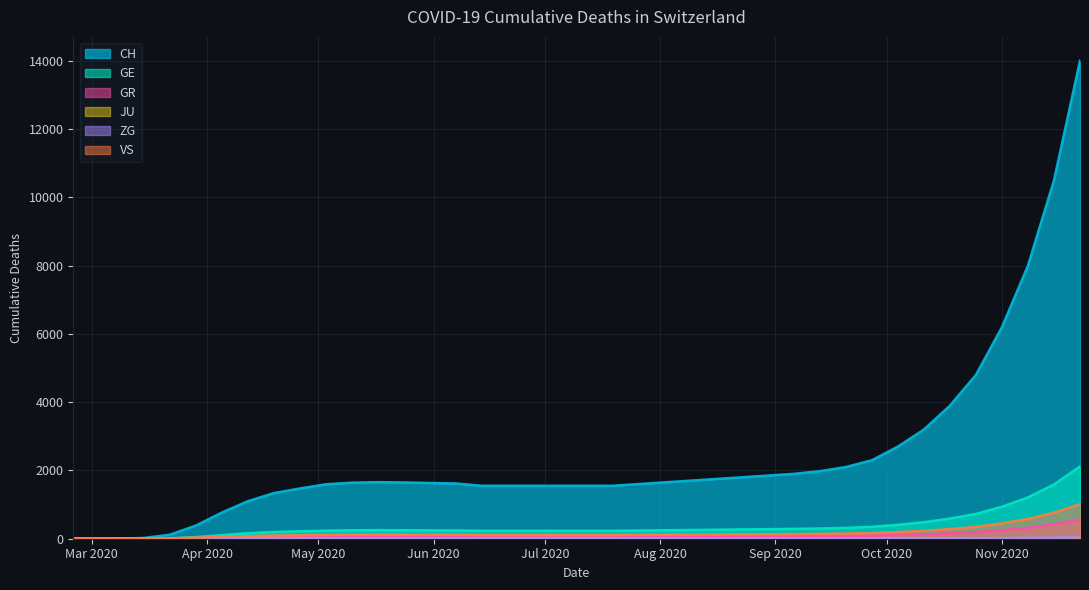

What is the highest value of the VS series?

1011